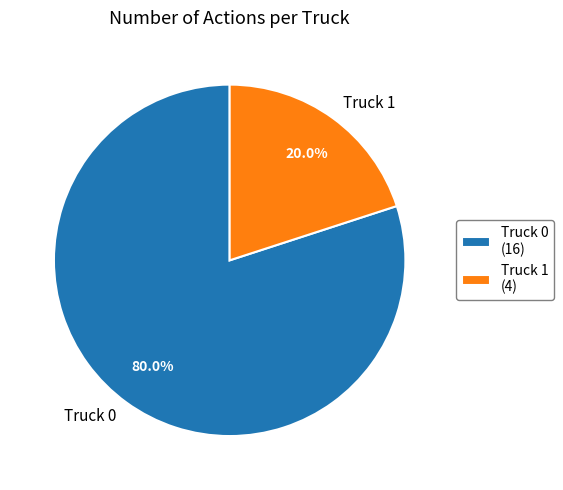

To the nearest percent, what portion does Truck 0 represent?

80%